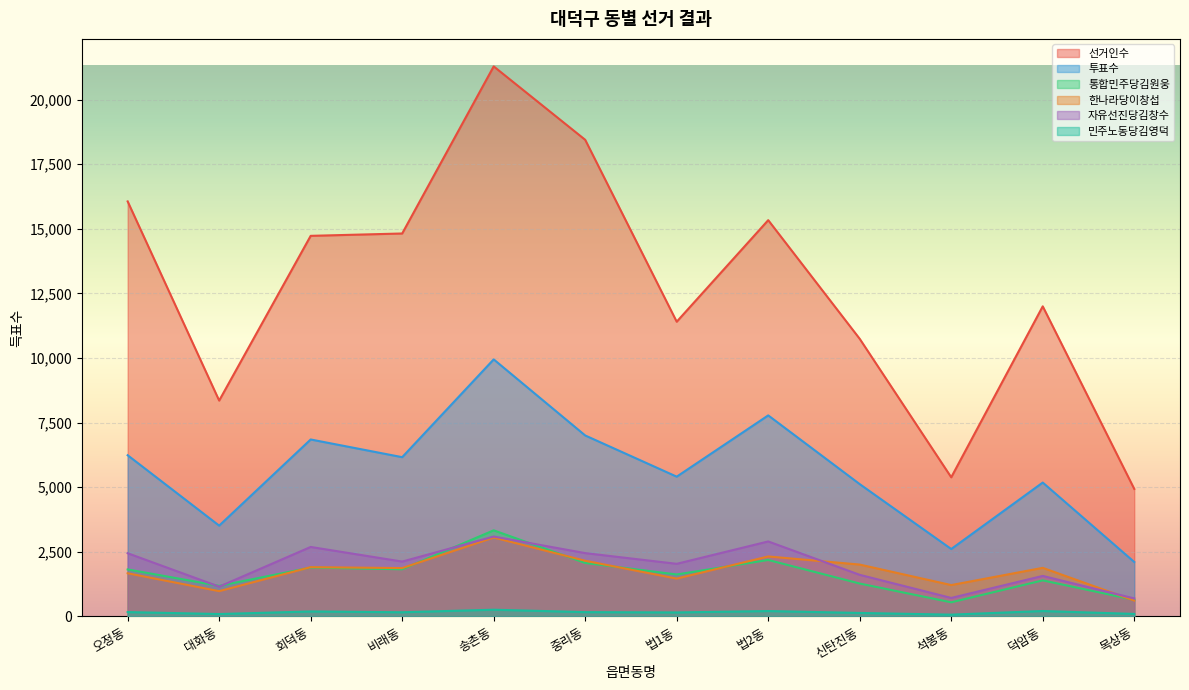

Where is the first local maximum for 한나라당이창섭?

회덕동